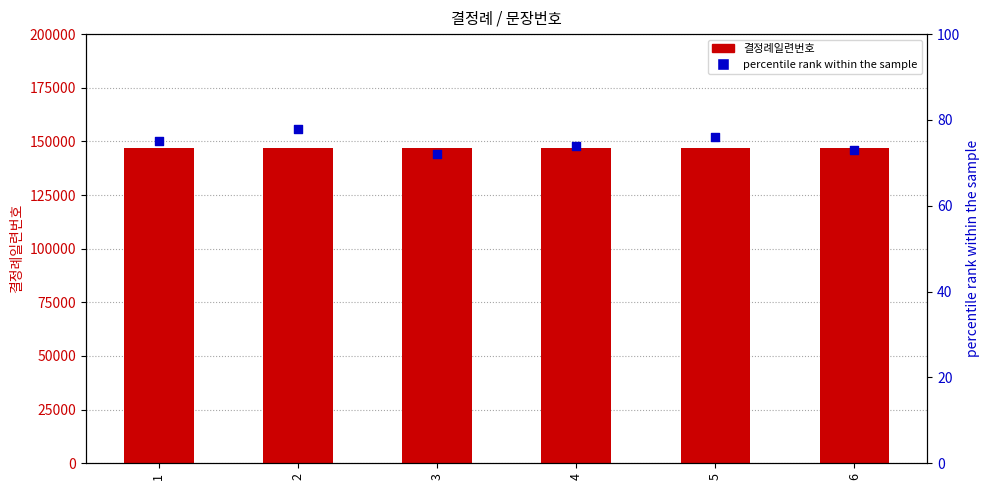

What is the total value across all series at 3?

146786